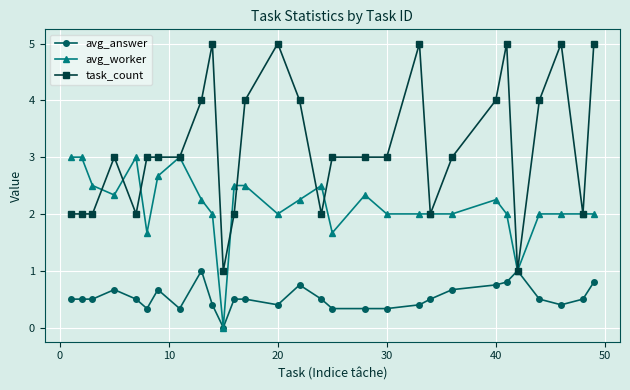

Which series has the largest range (max minus min)?

task_count